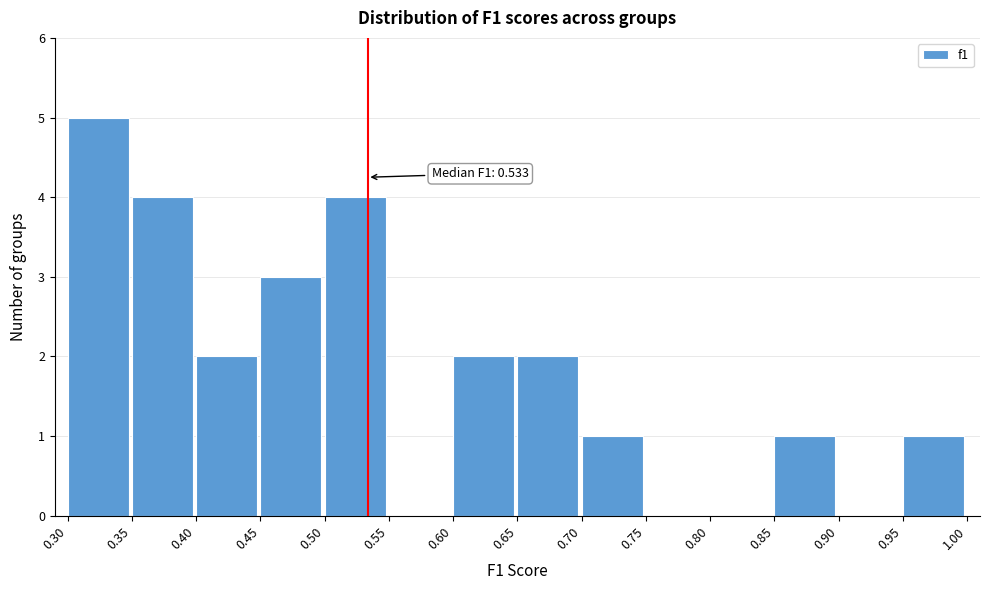

Which range on the x-axis has the tallest bar?

0.30 to 0.35